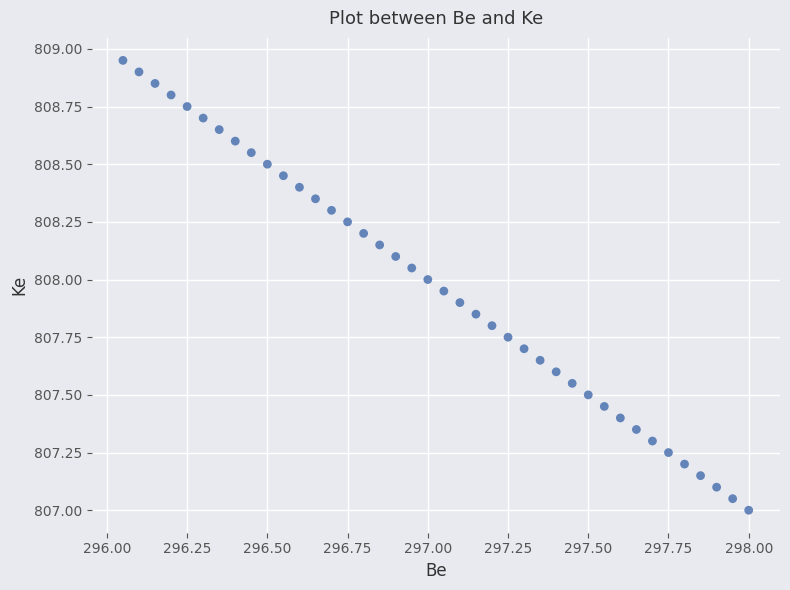

What is the range of X values (max minus min)?

1.9